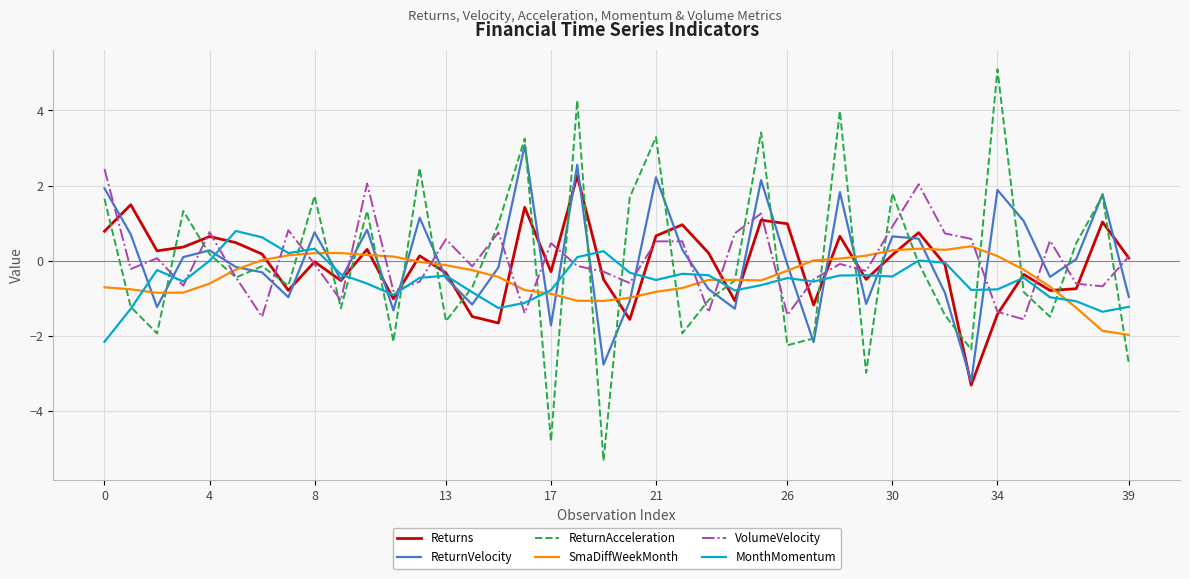

Which series has the largest range (max minus min)?

ReturnAcceleration